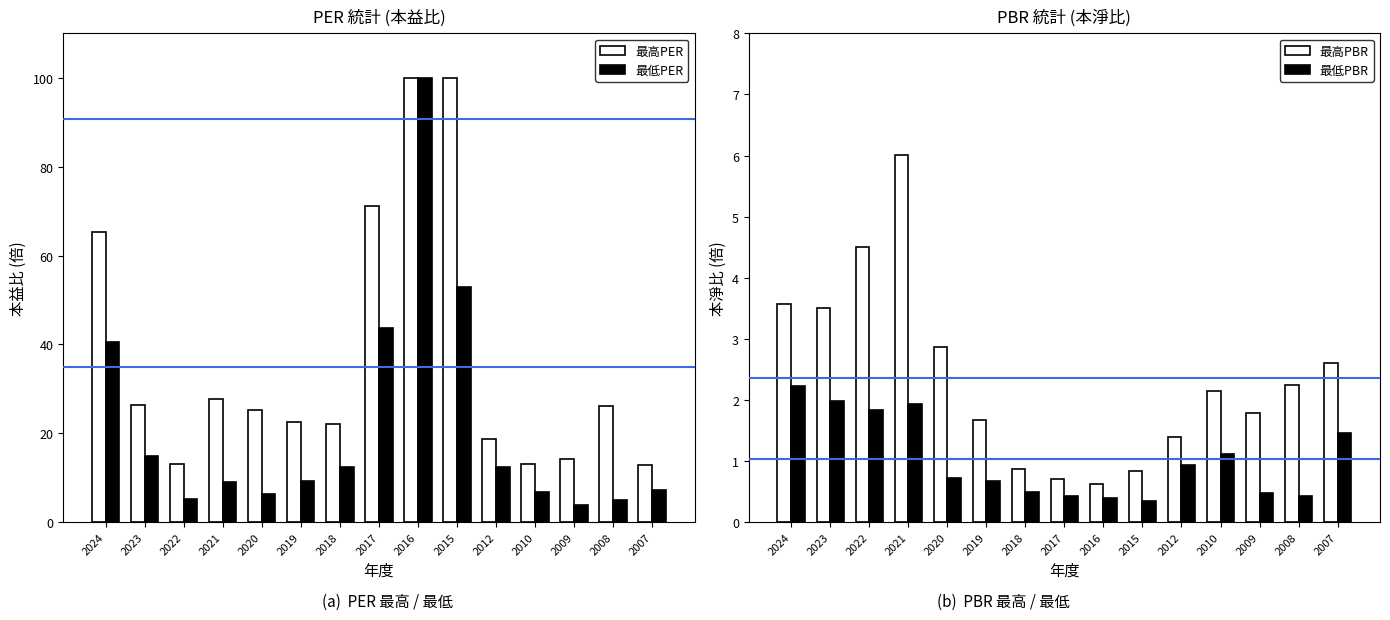

List the series in order of their peak value, highest first.

最高PER, 最低PER, 最高PBR, 最低PBR